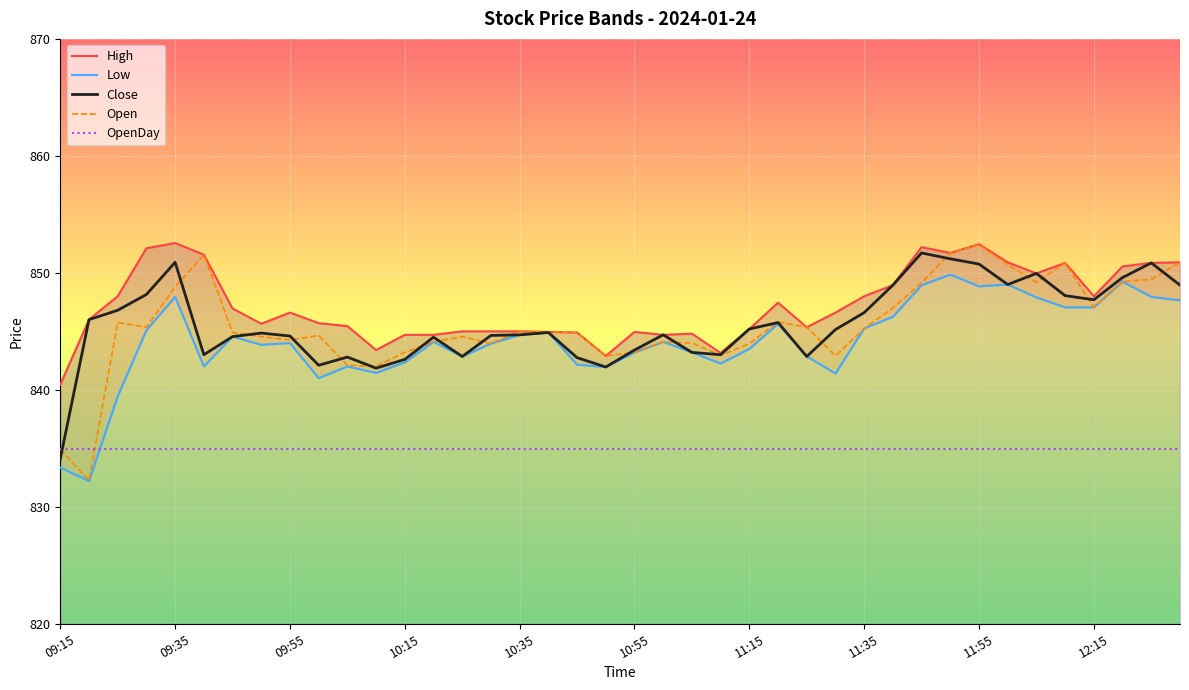

Which series has the largest total across all categories?

High